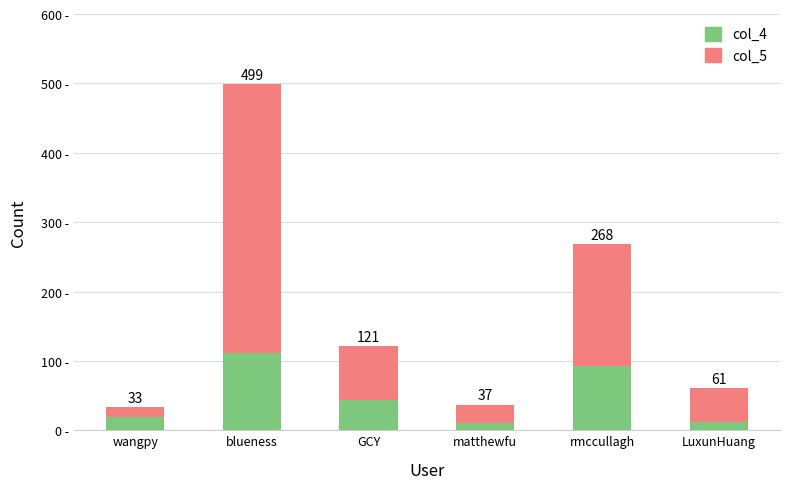

List the series in order of their peak value, lowest first.

col_4, col_5